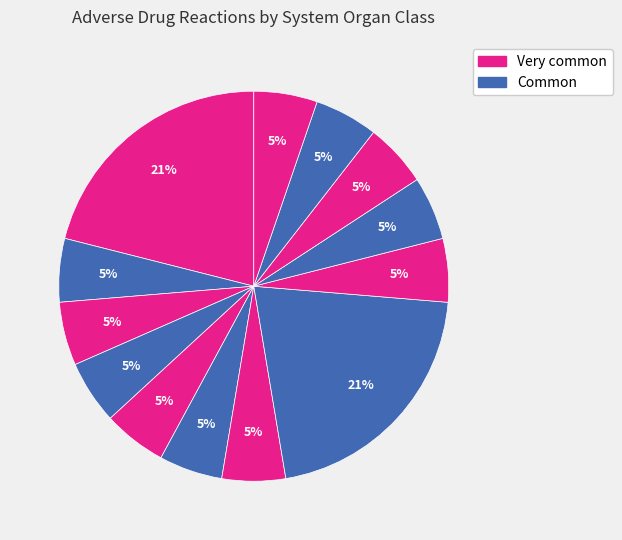

Which category has the biggest portion of the pie?

Blood and lymphatic system disorders